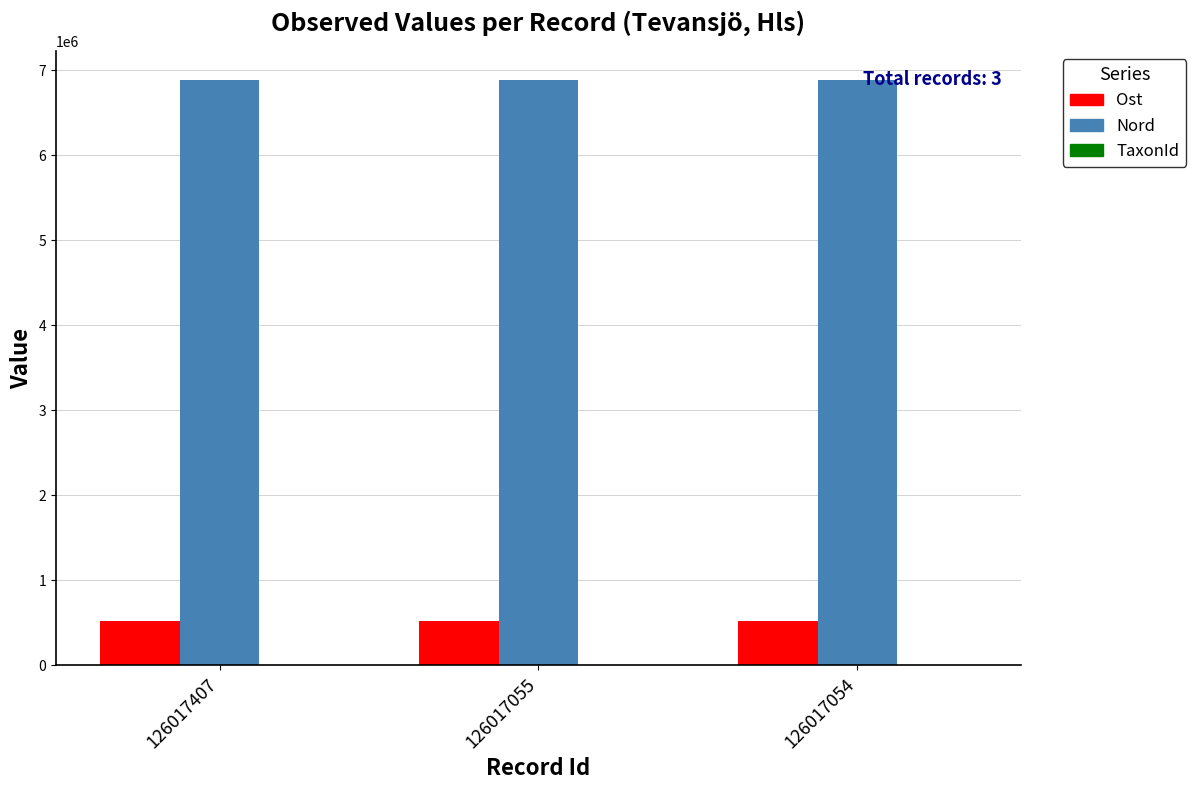

True or false: Nord has a value of 11499499 at 126017055.

False